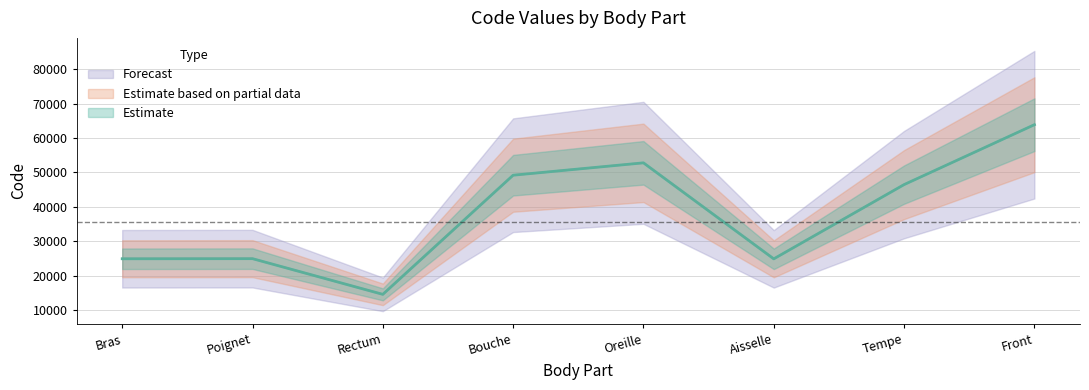

Reading right to left, extract all data points from this chart.

63864	46450	24864	52780	49184	14544	24922	24890